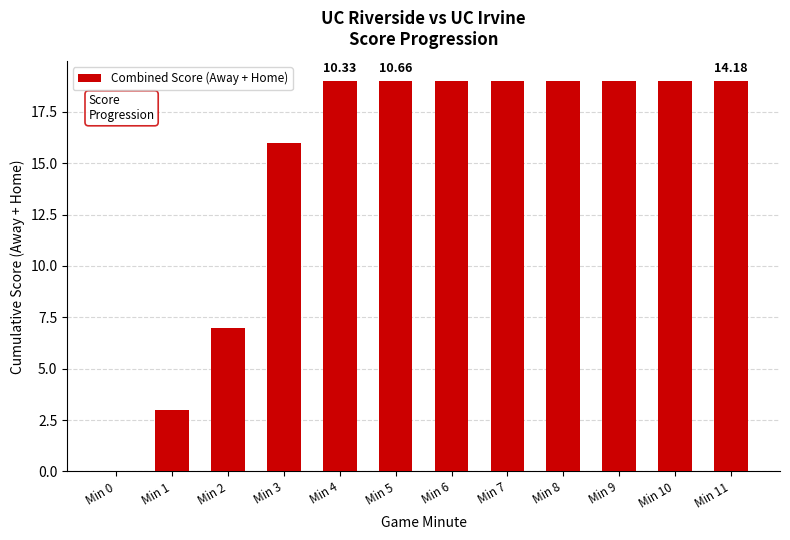

At which label is the value closest to 9?

Min 2